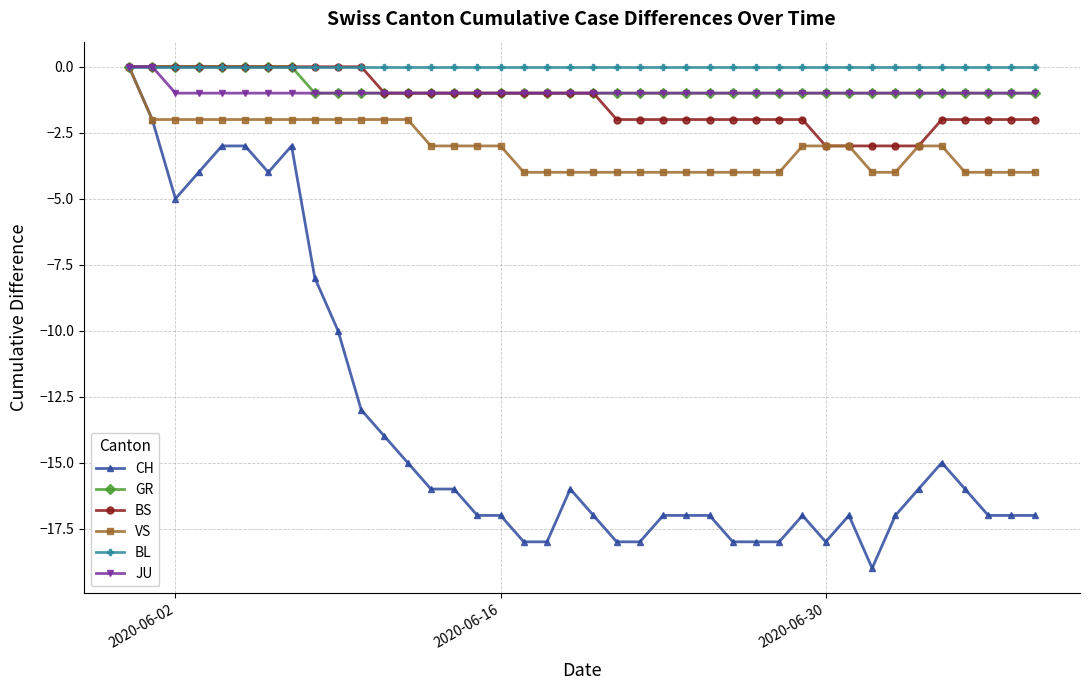

What is the smallest value displayed?

-19